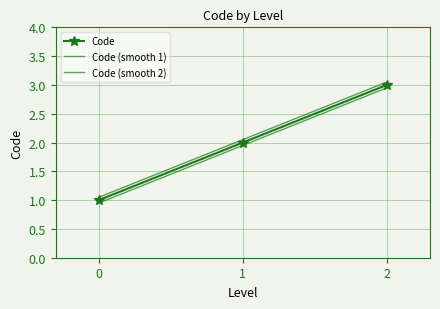

True or false: Code has a value of 2.0 at 1.

True